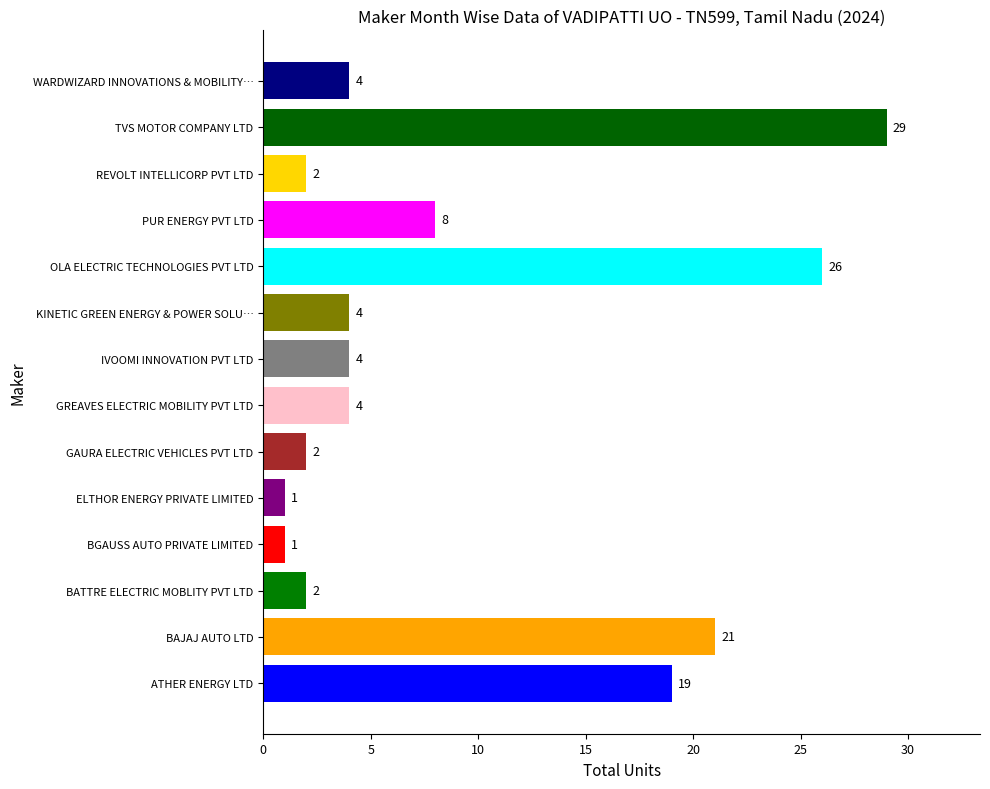

Reading top to bottom, transcribe all the data shown in this chart.

4	29	2	8	26	4	4	4	2	1	1	2	21	19